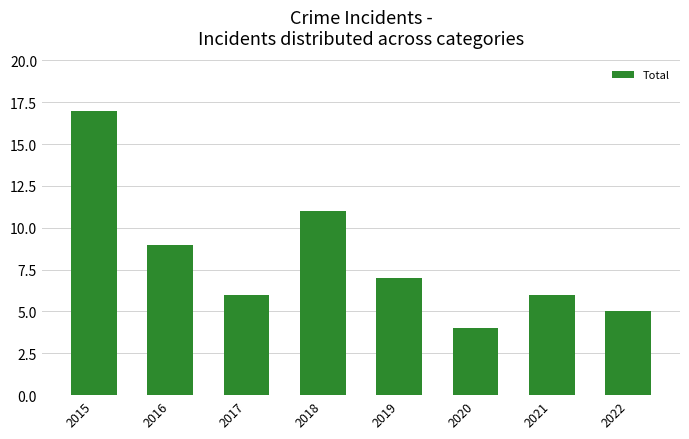

What is the ratio of the value at 2020 to the value at 2018?

0.4